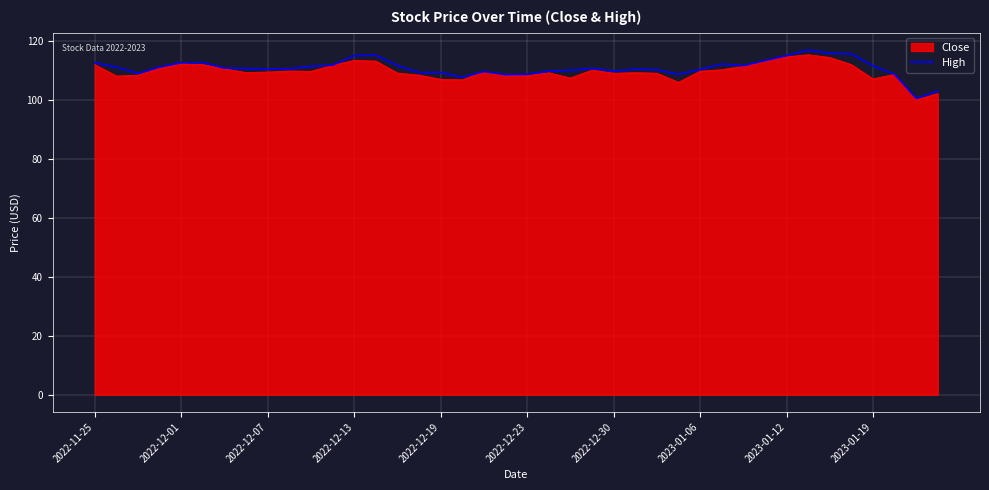

What is the highest value of the High series?

117.1